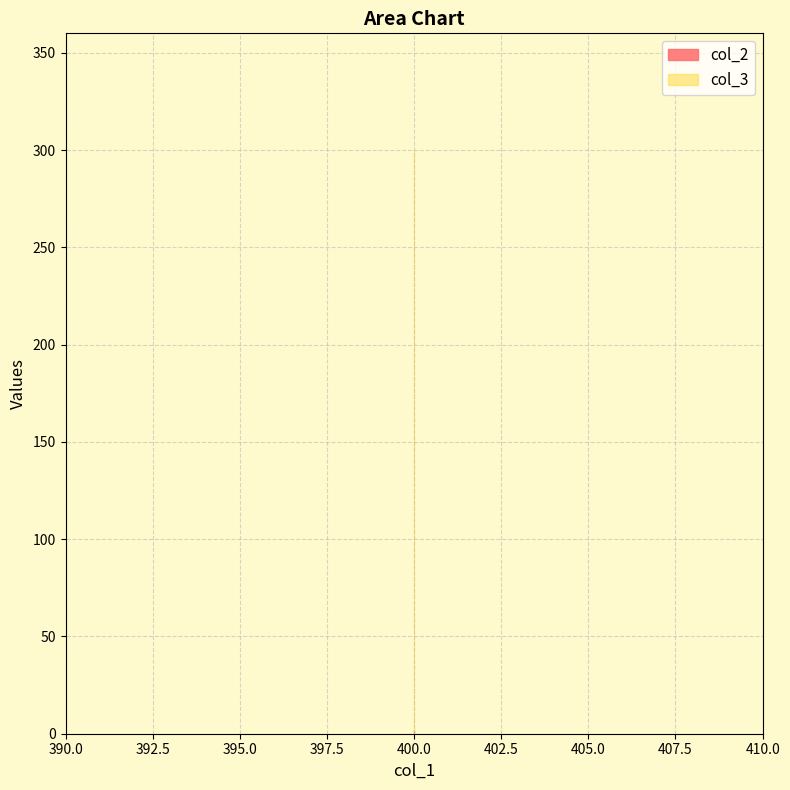

List the labels in order of col_3 value, smallest first.

400, 400, 400